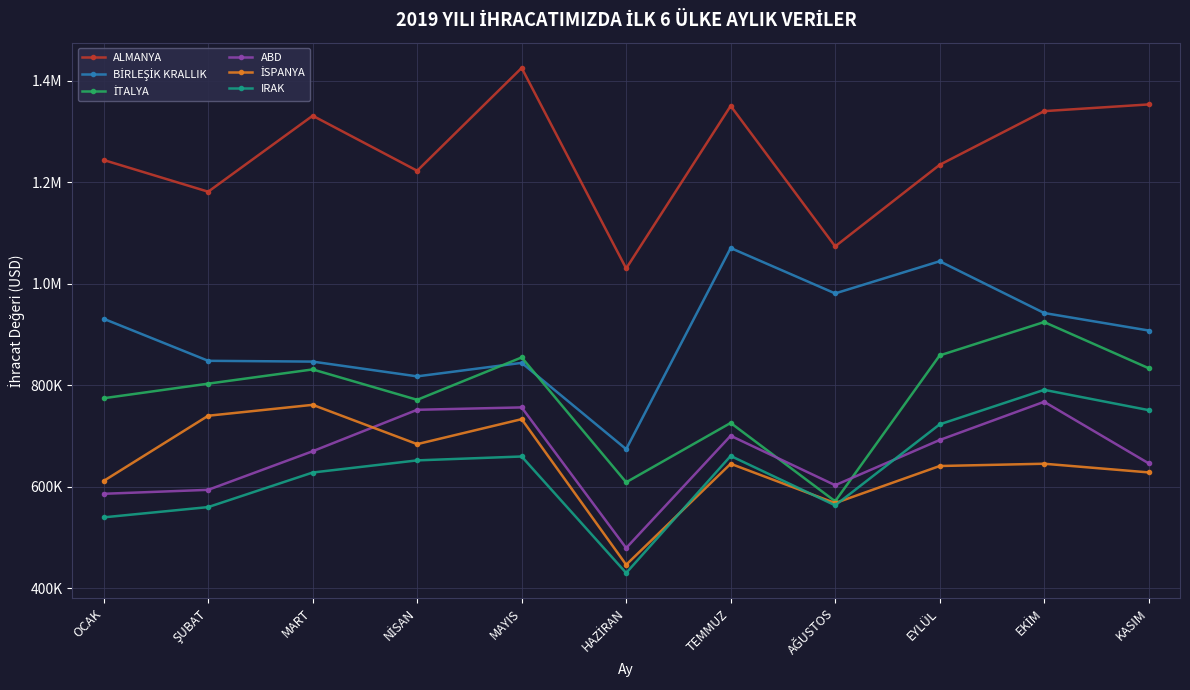

True or false: ALMANYA has more than 1 interior local peaks.

True